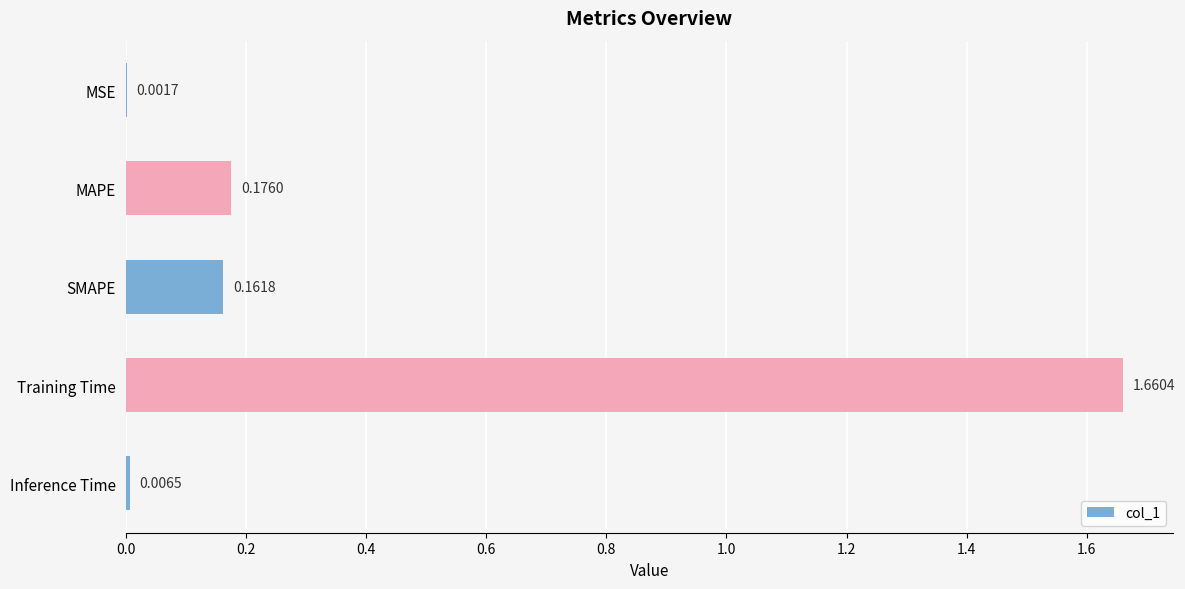

Where is the data nearest to the value 0?

MSE